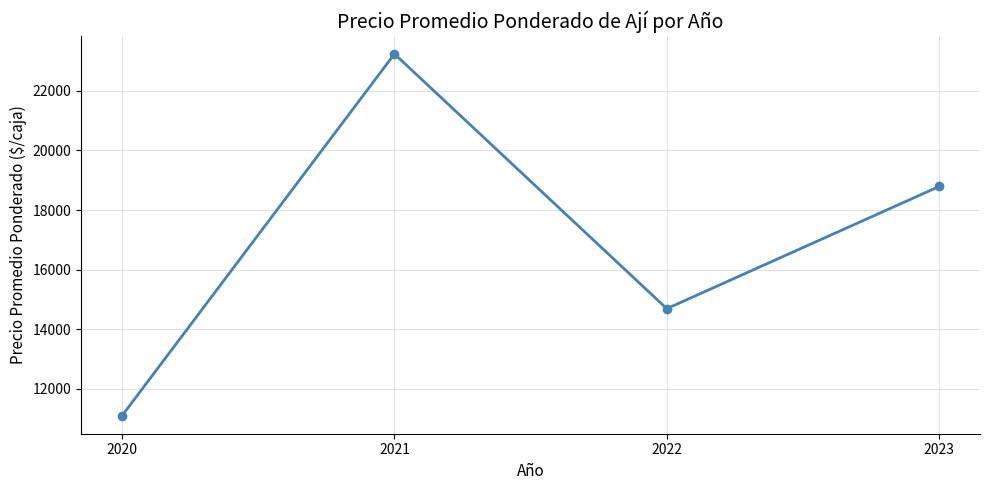

True or false: there are more than 0 points higher than both neighbors.

True